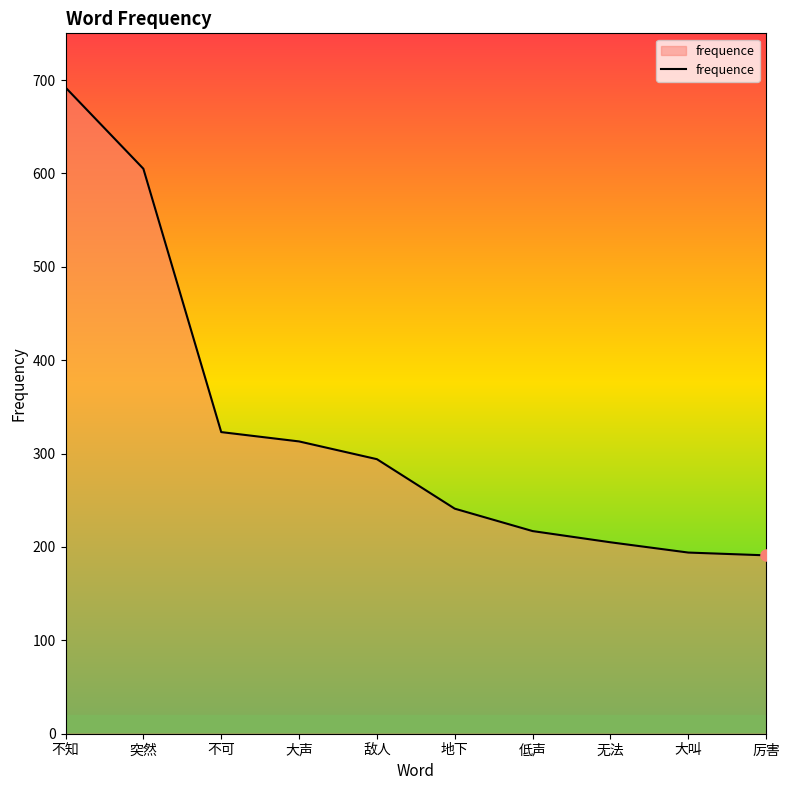

What is the difference between the values at 敌人 and 大叫?

100